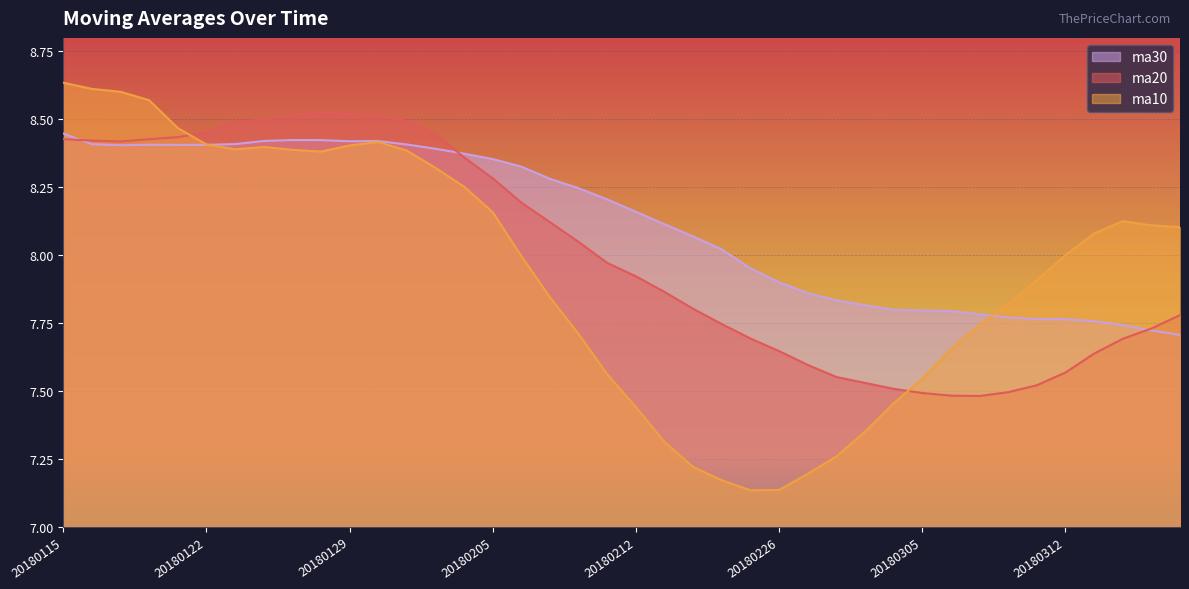

True or false: ma20 and ma10 cross at least once.

True